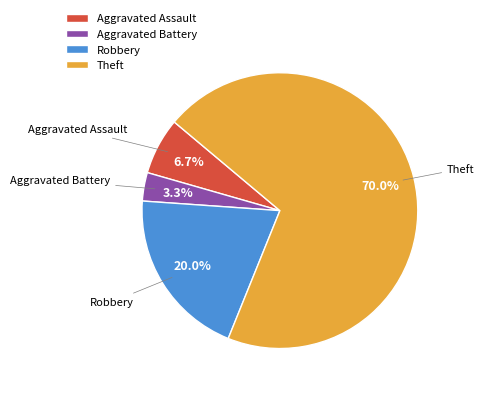

Is Aggravated Battery the majority of the pie?

No